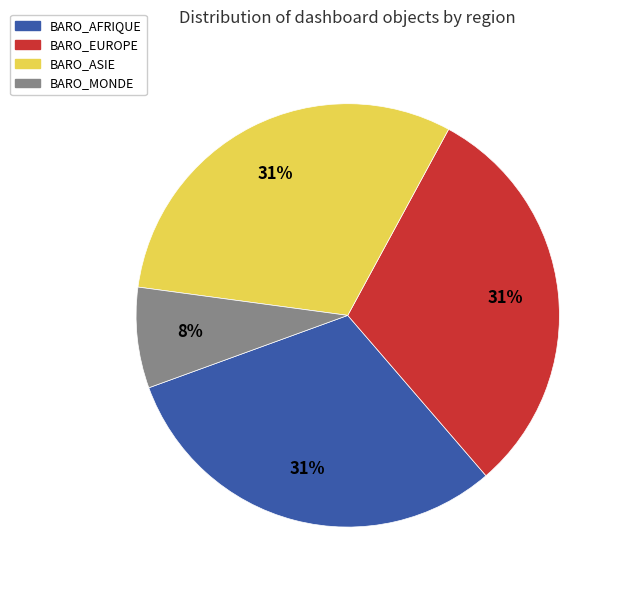

What percentage is the BARO_EUROPE slice, to the nearest percent?

31%